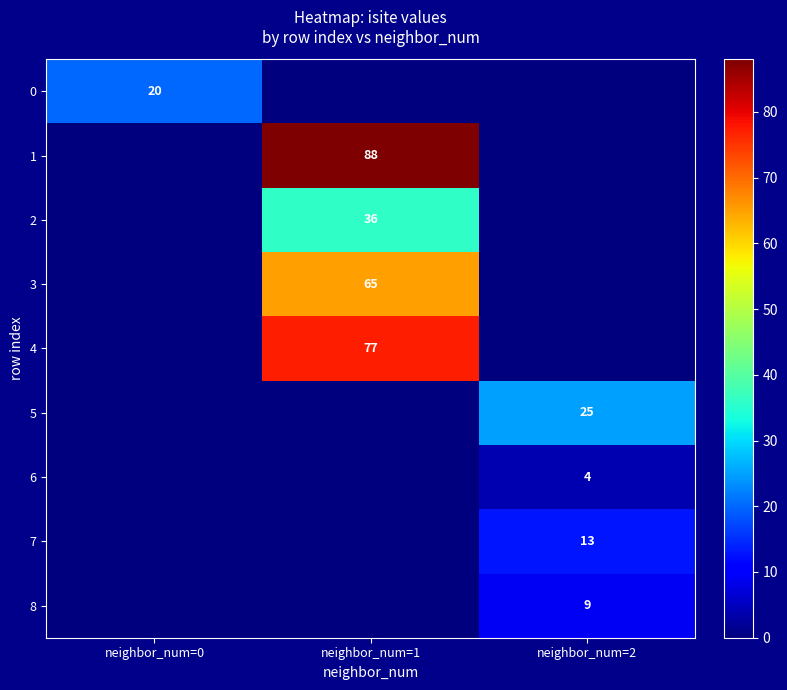

What is the spread (max minus min) of values at neighbor_num=0?

20